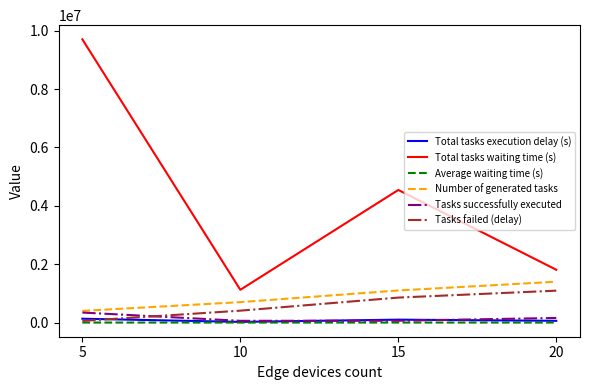

Rank the series by their maximum value, from highest to lowest.

Total tasks waiting time (s), Number of generated tasks, Tasks failed (delay), Tasks successfully executed, Total tasks execution delay (s), Average waiting time (s)